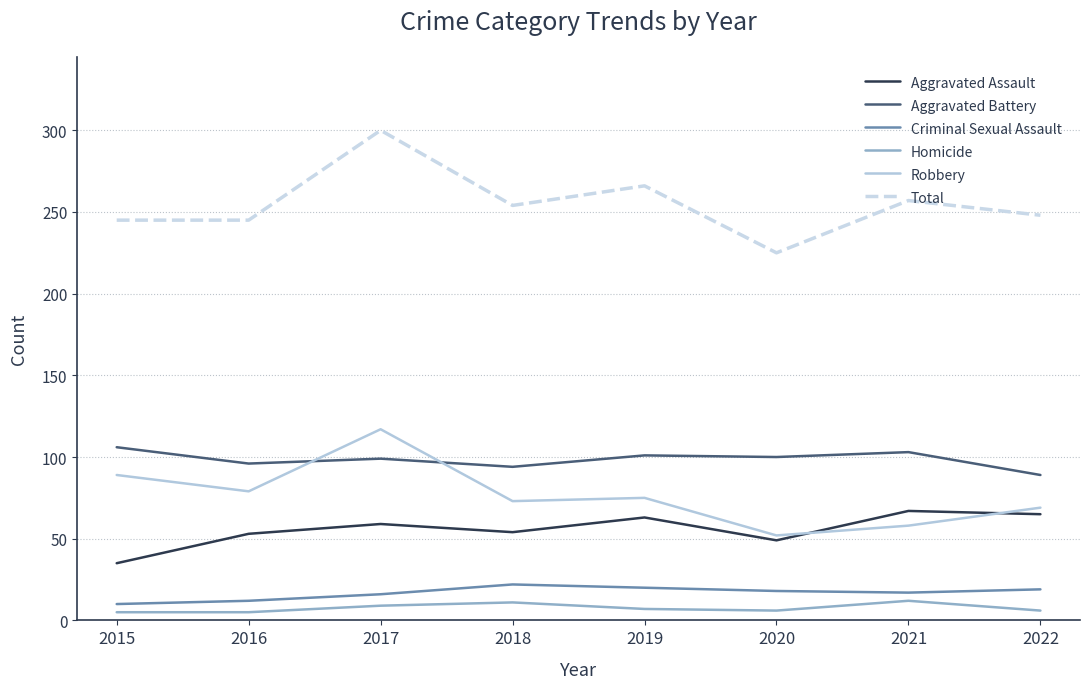

How many distinct data groups are displayed?

6